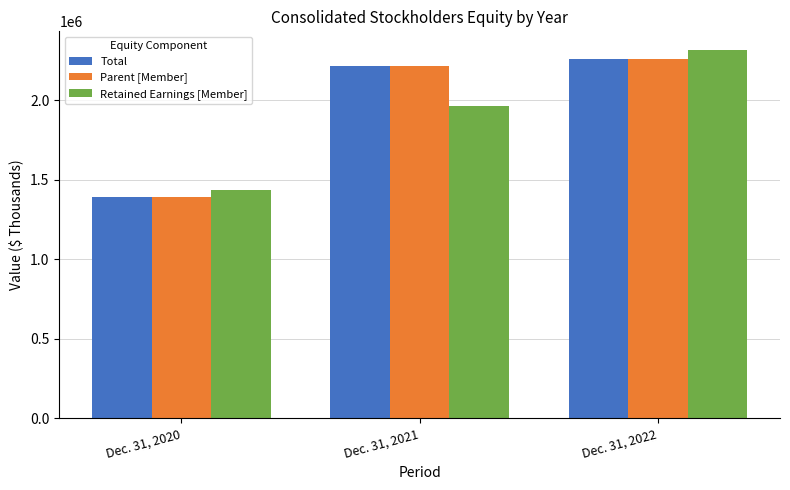

What are all the series names shown in the legend?

Total, Parent [Member], Retained Earnings [Member]